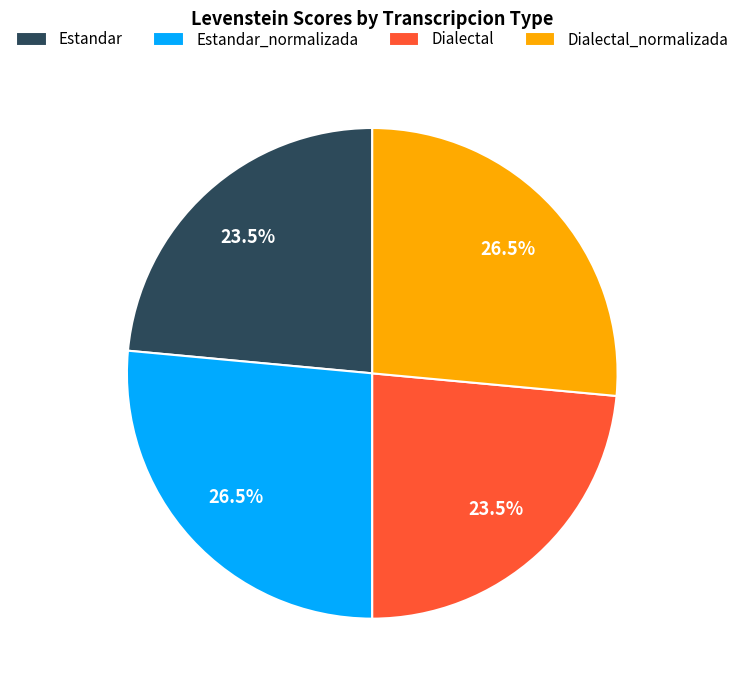

Is it true that Estandar_normalizada is 20% of the pie?

False